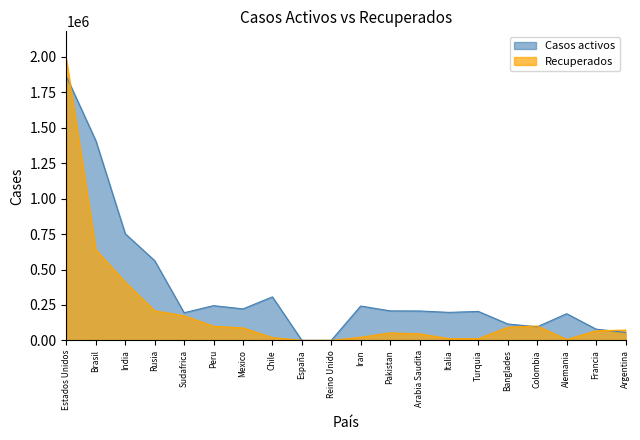

The Casos activos series shows 120010 at Peru. True or false?

False